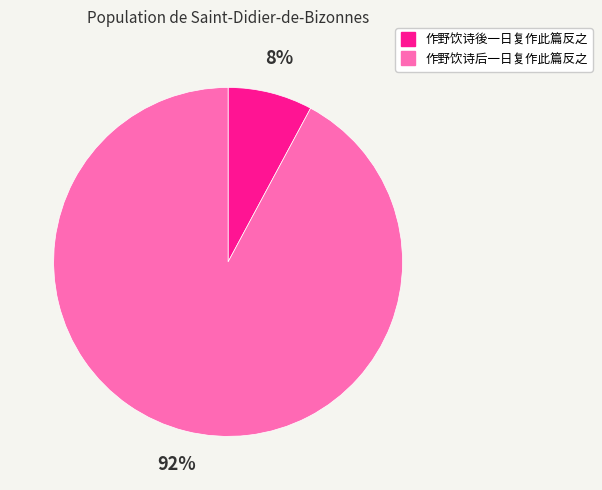

To the nearest percent, what is the combined percentage of 作野饮诗后一日复作此篇反之 and 作野饮诗後一日复作此篇反之?

100%